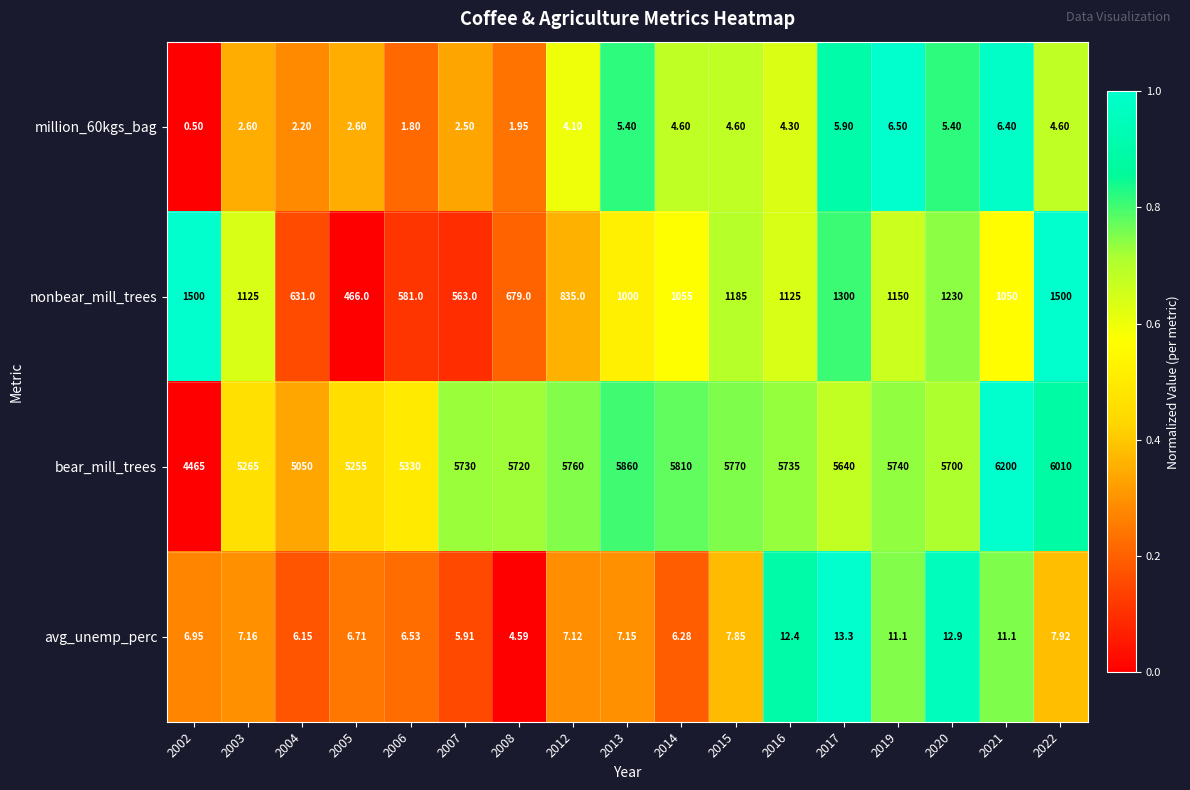

Which series has the widest spread of values?

bear_mill_trees